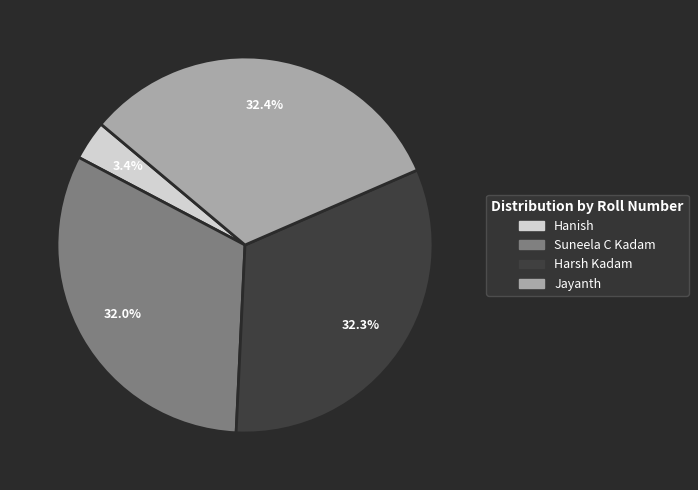

How much of the chart is everything except Hanish?

96.6%